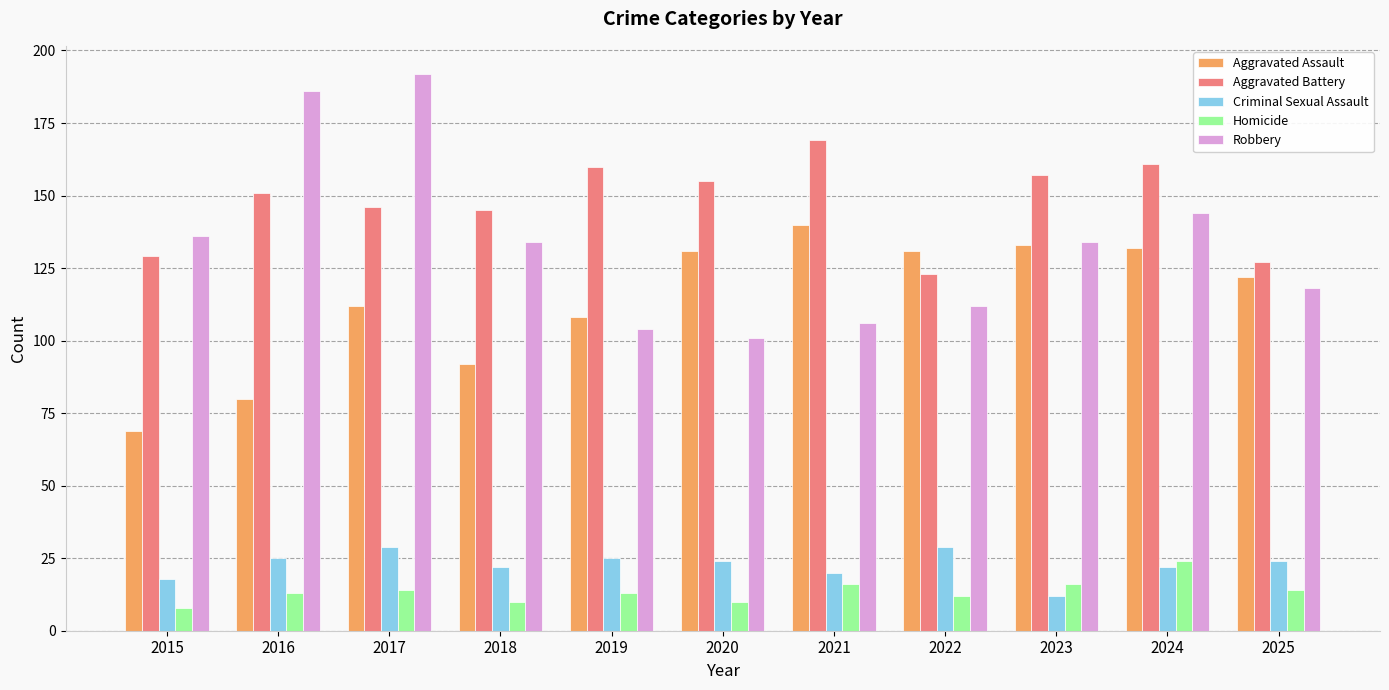

What is the approximate value of Robbery at 2016?

186